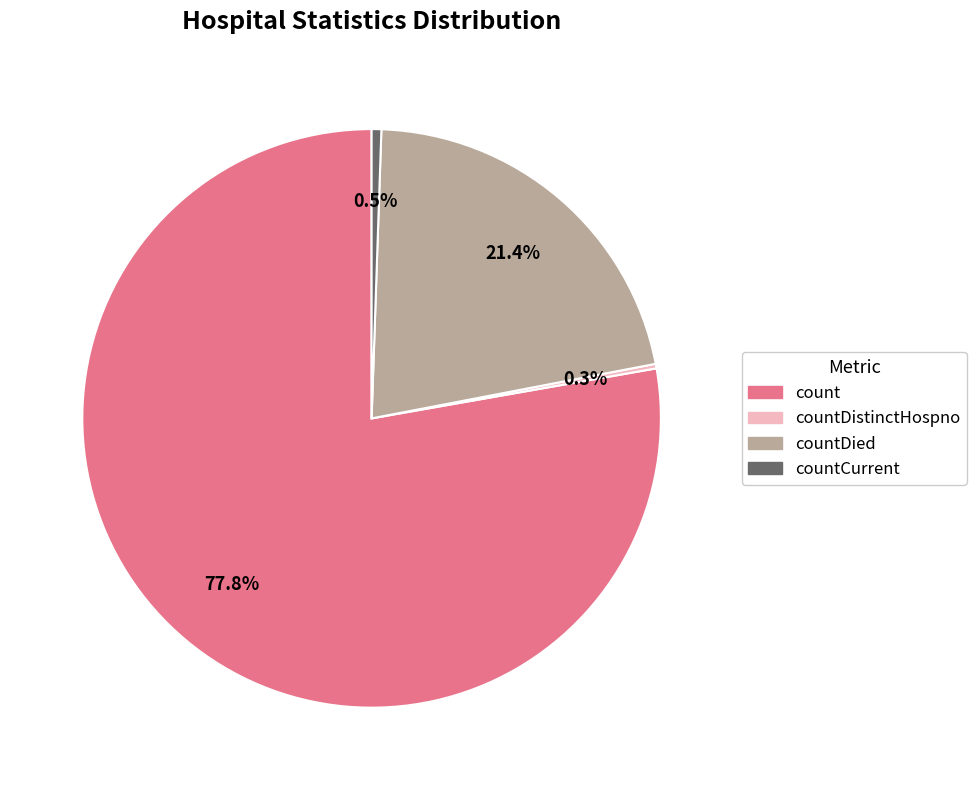

Does any single category account for the majority?

Yes